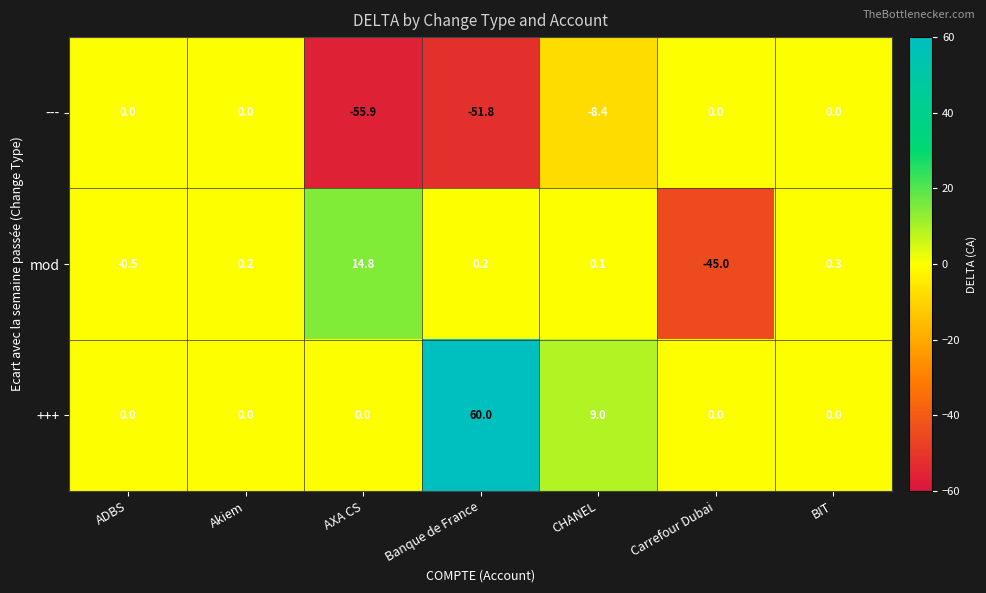

How many data points in --- are less than 0?

3